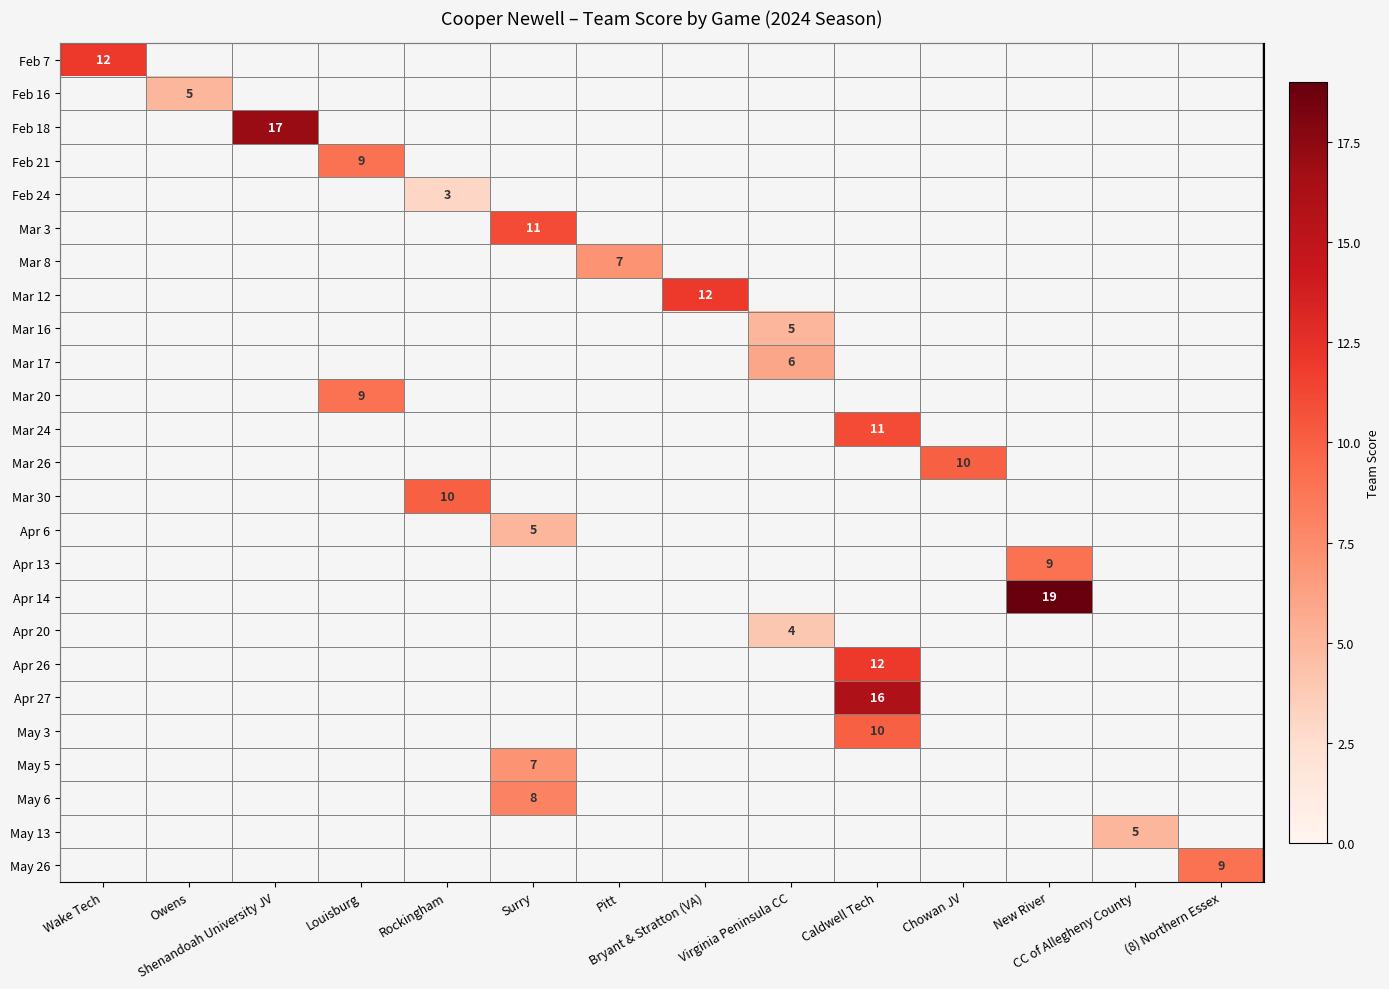

How many positive values does the Mar 24 series have?

1